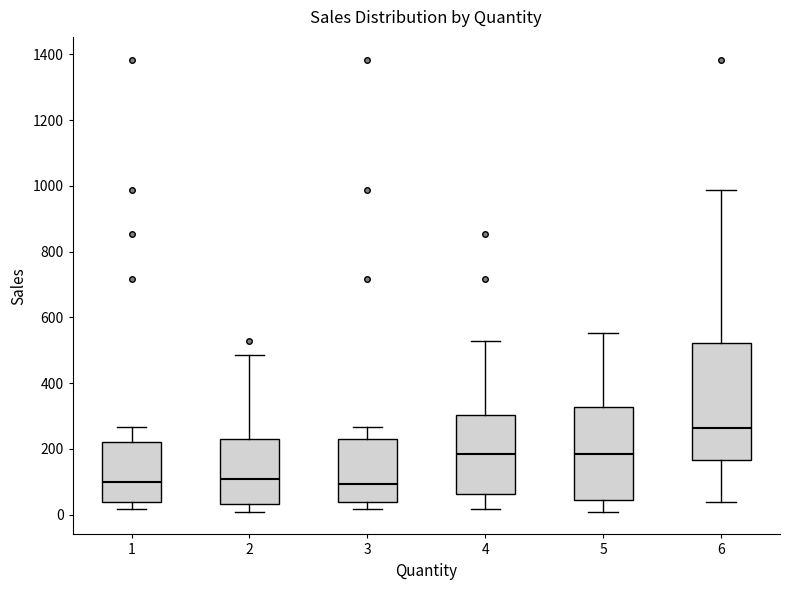

Comparing the boxes themselves (not the whiskers), which one is the tallest?

6